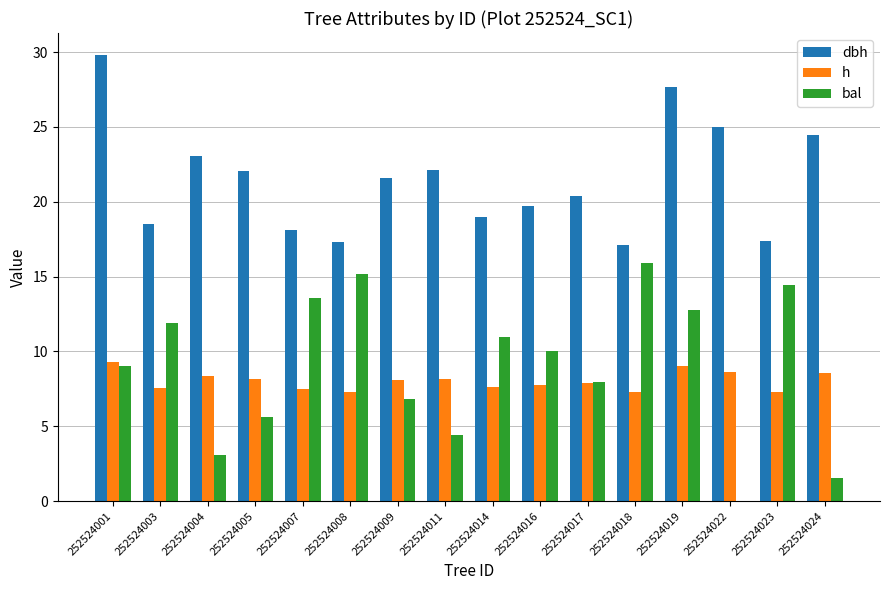

What is the sum of all h values?

128.6